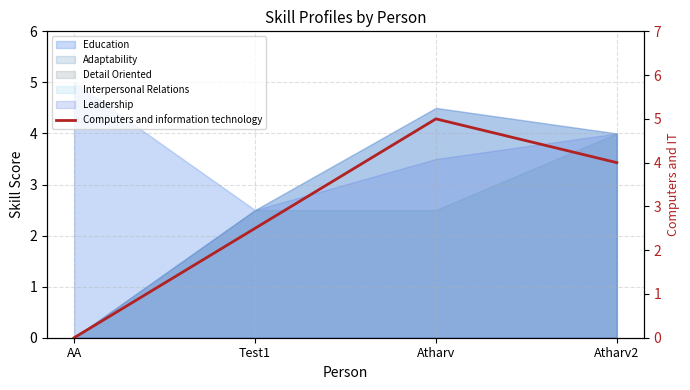

Does the chart display data point markers on the line(s)?

No